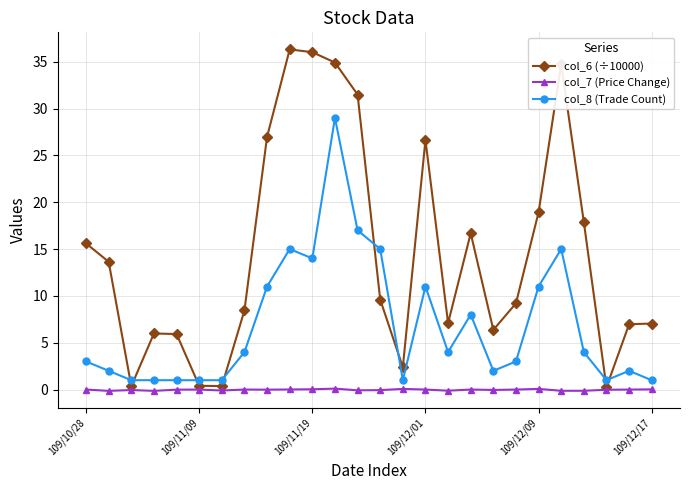

How many data points does each series have?

26